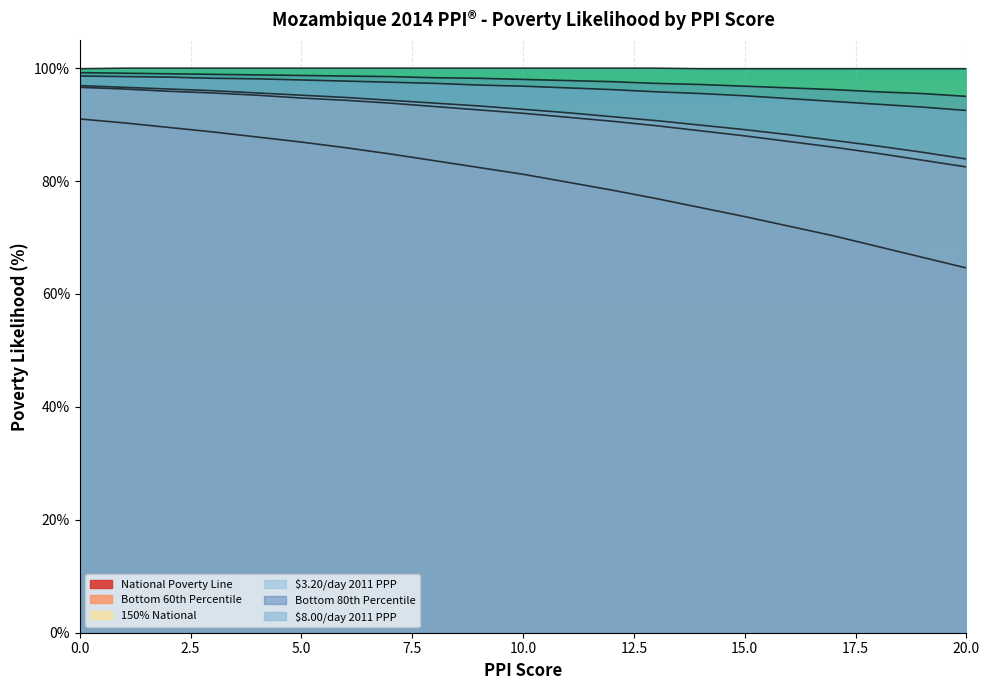

True or false: National Poverty Line has a value of 0.8 at 14.

True